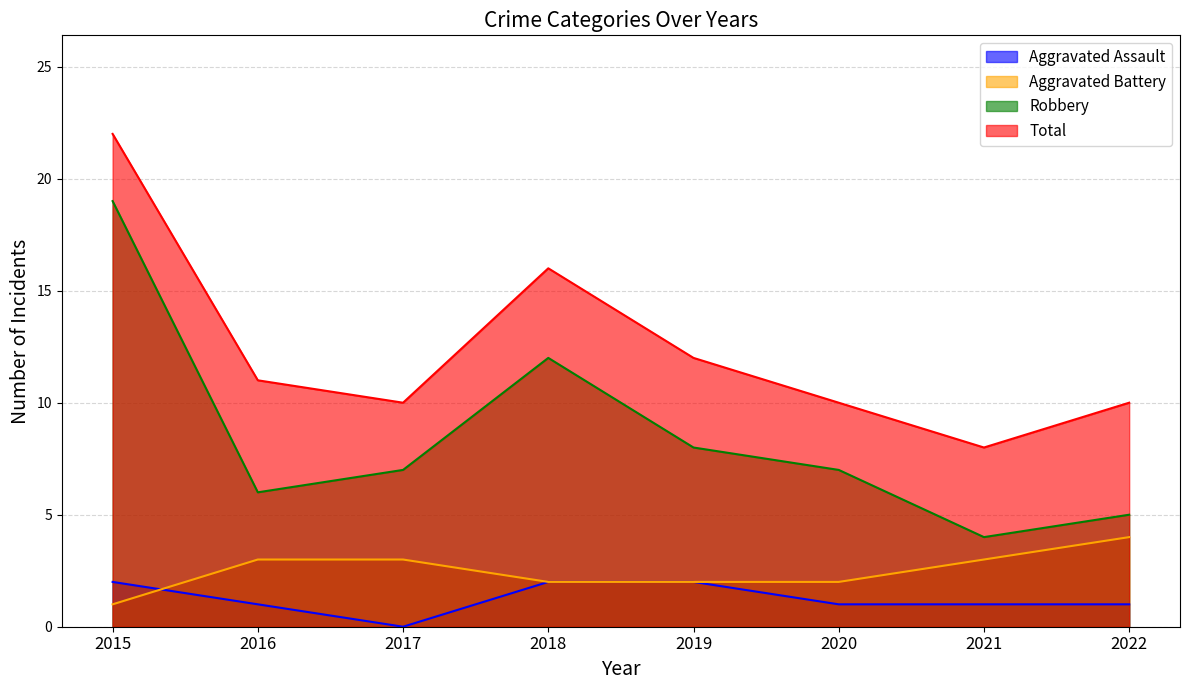

Count the number of data series in this chart.

4